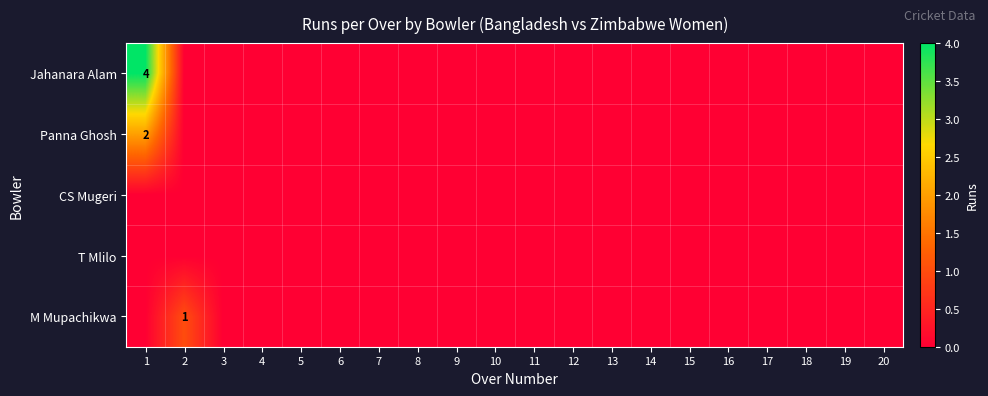

Which series has the widest spread of values?

Jahanara Alam